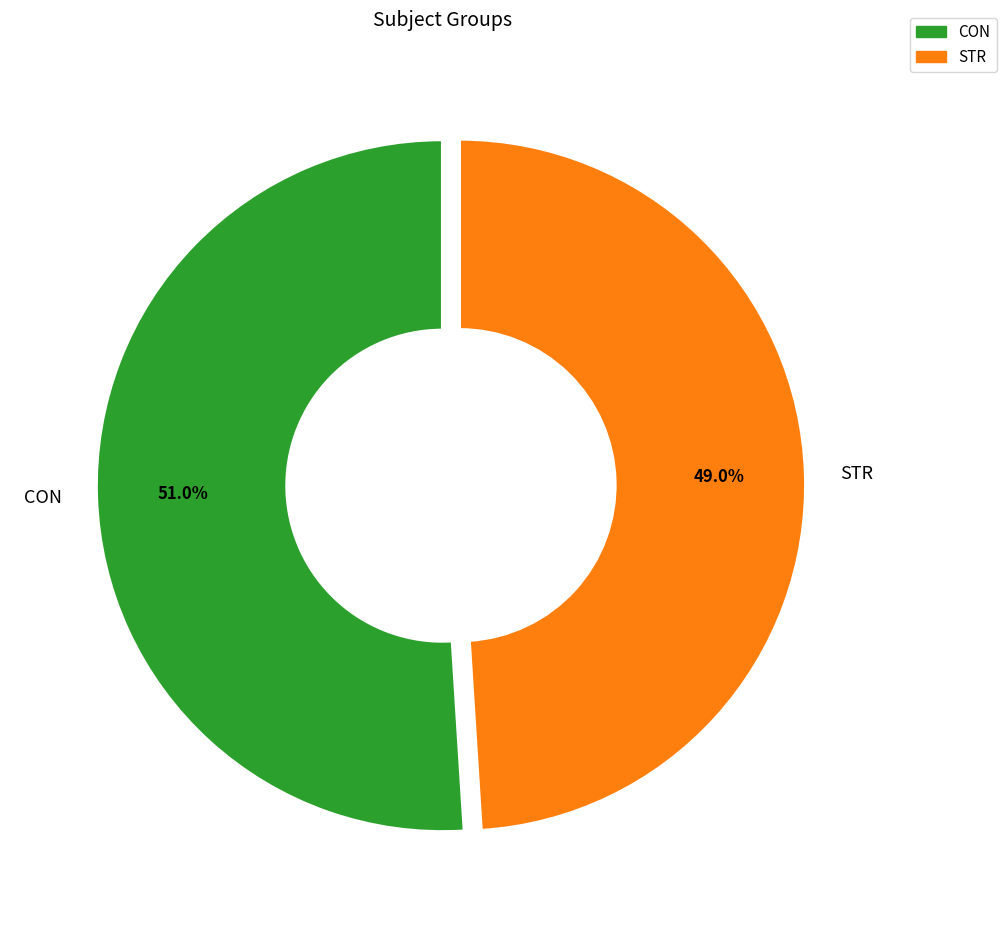

How many slices are in this pie chart?

2